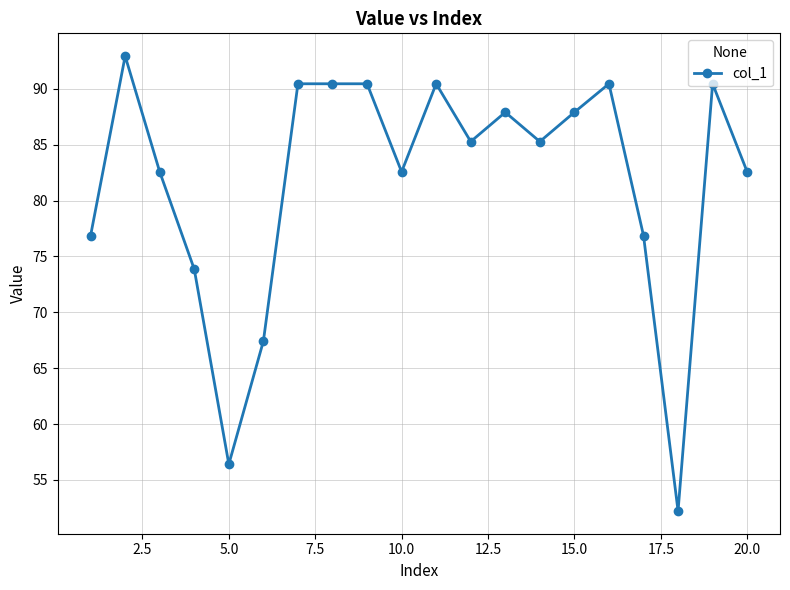

What is the sum of all values?

1633.4